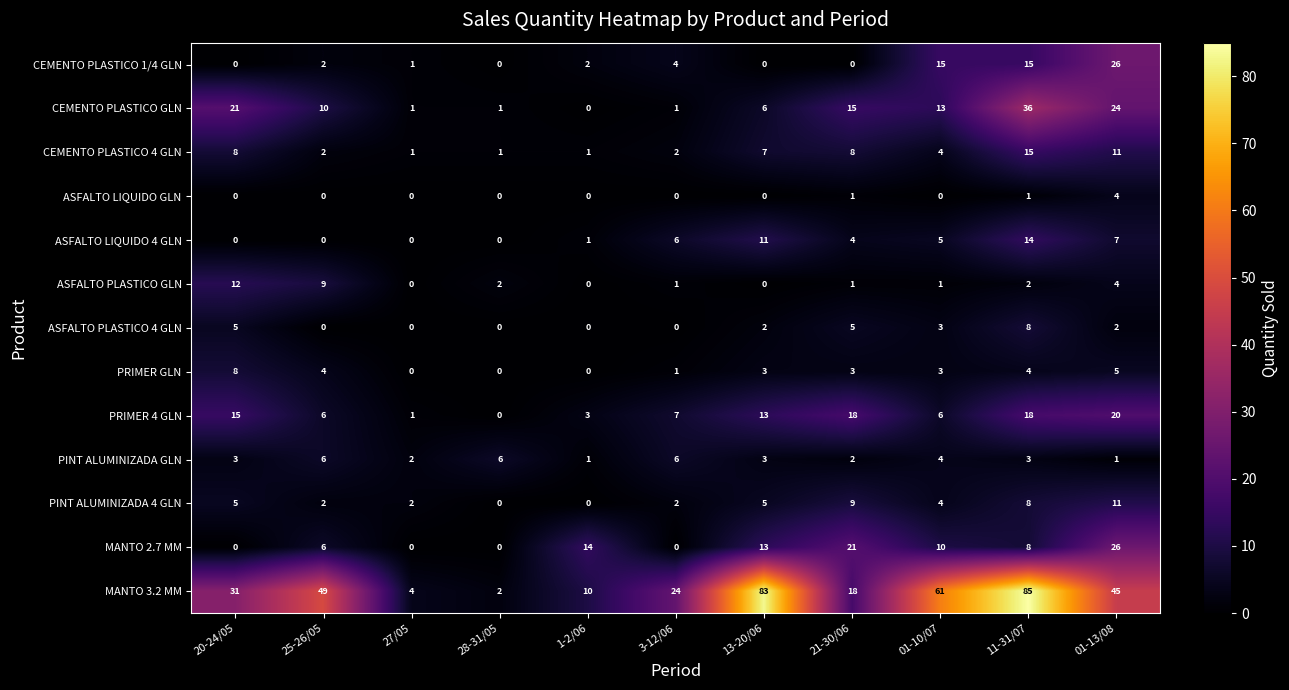

At which label does PRIMER GLN reach its peak?

20-24/05